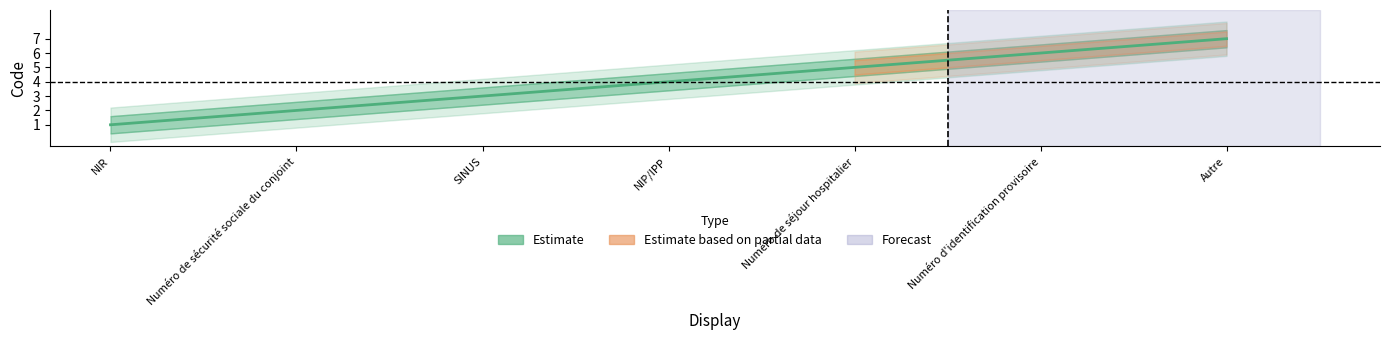

What is the smallest value displayed?

1